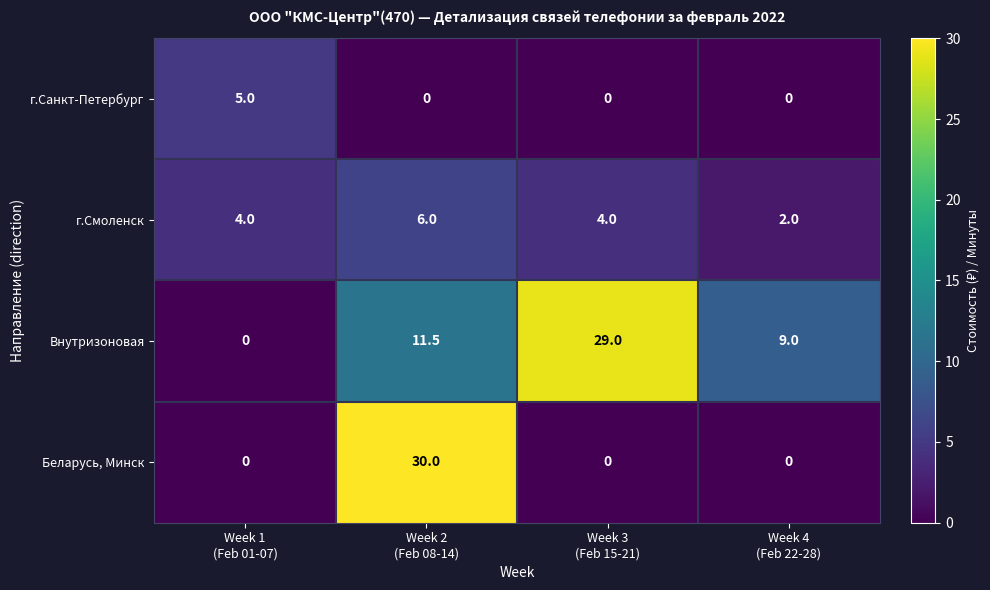

What is the highest value of the Беларусь, Минск series?

30.0